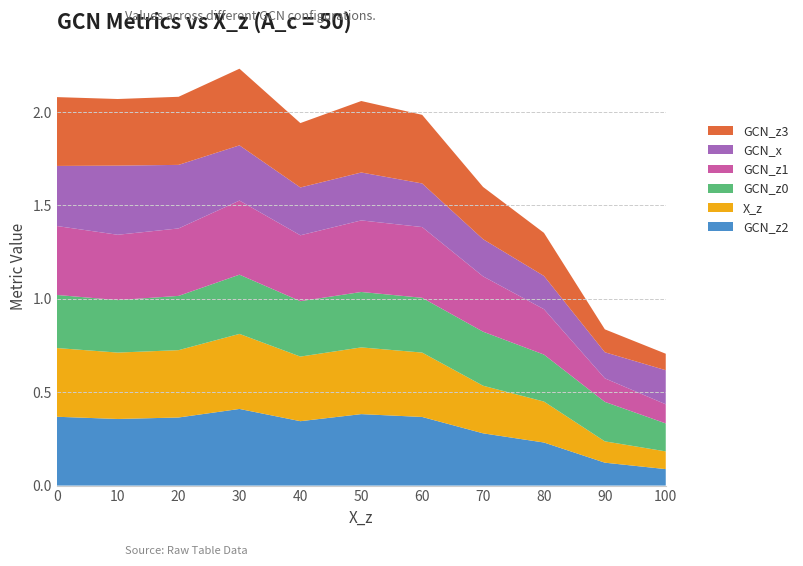

Reading right to left, transcribe all the data shown in this chart.

X_z: 0.1	0.1	0.2	0.3	0.3	0.4	0.3	0.4	0.4	0.4	0.4
GCN_x: 0.2	0.1	0.2	0.2	0.2	0.3	0.3	0.3	0.3	0.4	0.3
GCN_z0: 0.1	0.2	0.3	0.3	0.3	0.3	0.3	0.3	0.3	0.3	0.3
GCN_z1: 0.1	0.1	0.2	0.3	0.4	0.4	0.4	0.4	0.4	0.3	0.4
GCN_z2: 0.1	0.1	0.2	0.3	0.4	0.4	0.3	0.4	0.4	0.4	0.4
GCN_z3: 0.1	0.1	0.2	0.3	0.4	0.4	0.3	0.4	0.4	0.4	0.4